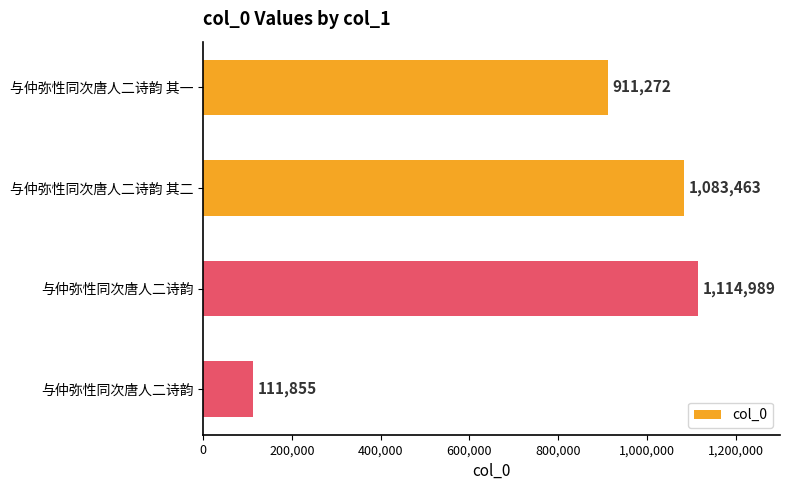

Are the bars horizontal?

Yes